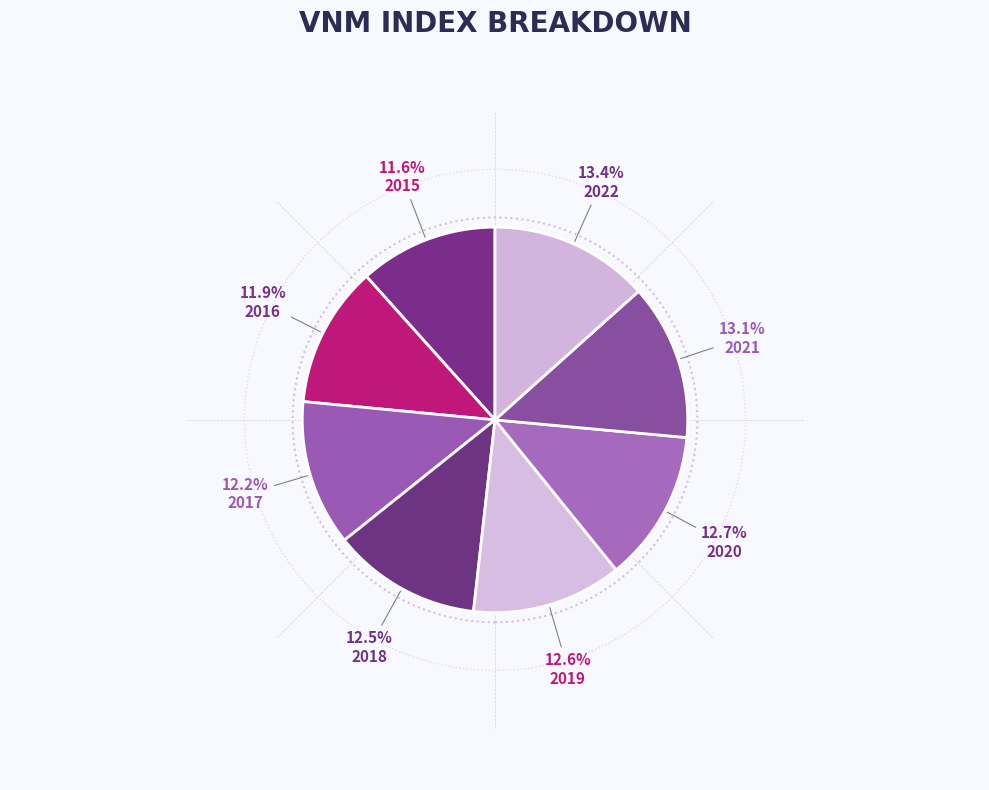

How many segments does this pie chart have?

8